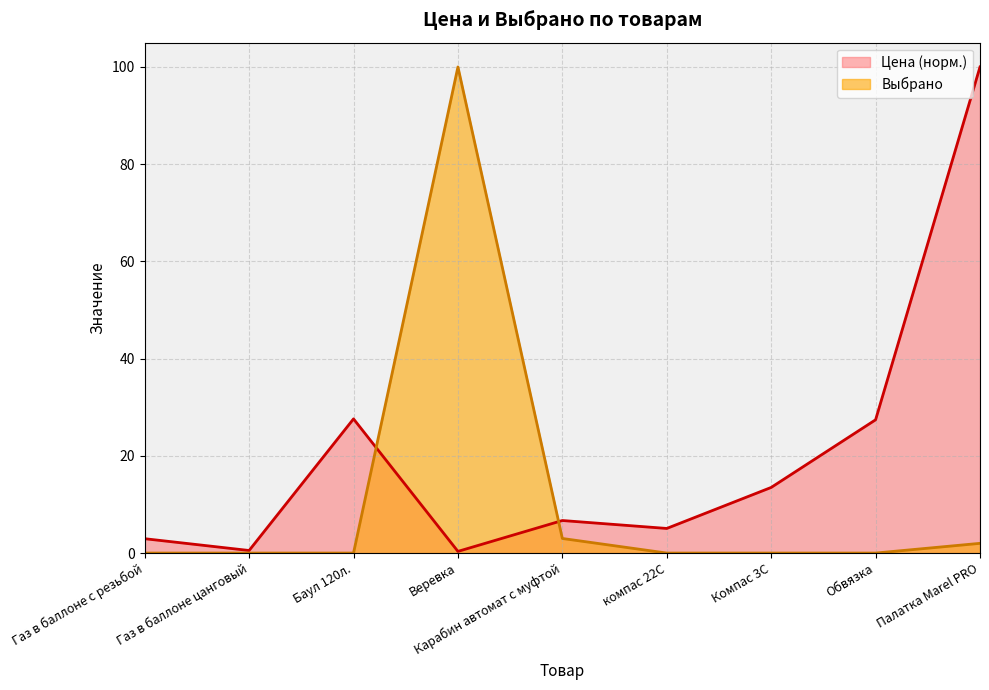

Reading left to right, list all the values displayed in this chart.

Цена: Газ в баллоне с резьбой=3.0	Газ в баллоне цанговый=0.5	Баул 120л.=27.6	Веревка=0.3	Карабин автомат с муфтой=6.7	компас 22С=5.1	Компас 3С=13.5	Обвязка=27.4	Палатка Marel PRO=100.0
Выбрано: Газ в баллоне с резьбой=0.0	Газ в баллоне цанговый=0.0	Баул 120л.=0.0	Веревка=100.0	Карабин автомат с муфтой=3.0	компас 22С=0.0	Компас 3С=0.0	Обвязка=0.0	Палатка Marel PRO=2.0